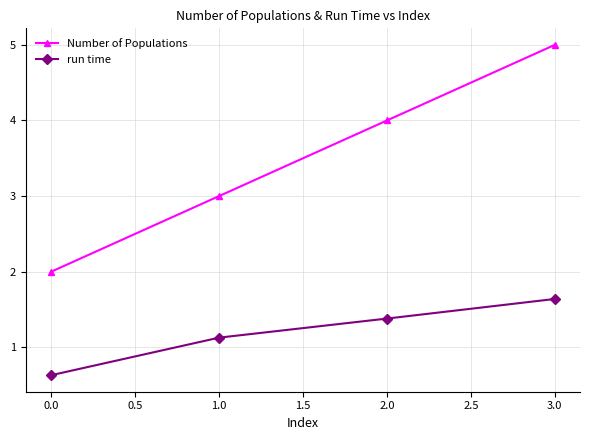

At which category does the chart reach its minimum across all series?

0.0